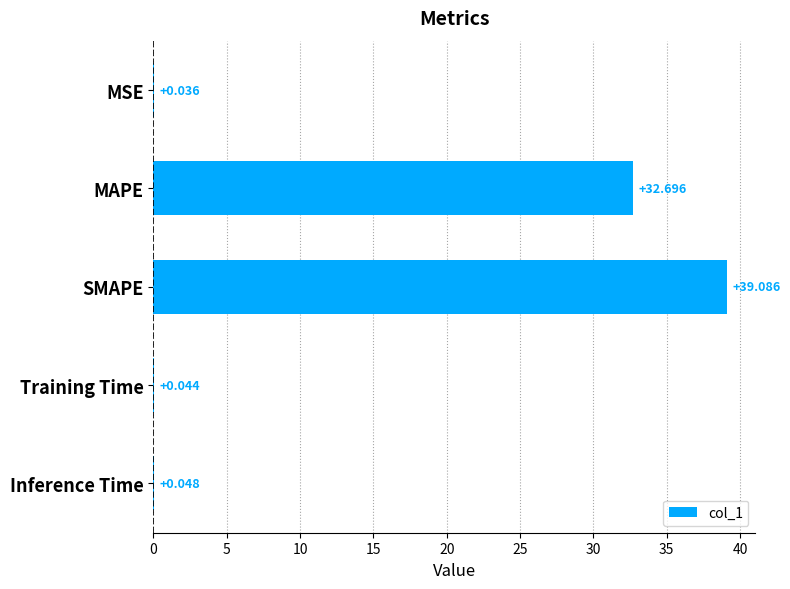

Which category has the highest value across all series?

SMAPE